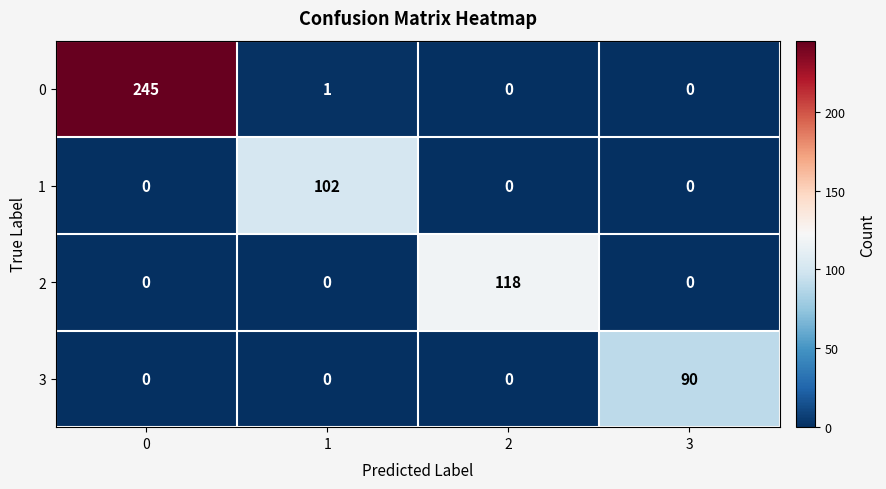

Reading left to right, extract all data points from this chart.

0: 0=245	1=1	2=0	3=0
1: 0=0	1=102	2=0	3=0
2: 0=0	1=0	2=118	3=0
3: 0=0	1=0	2=0	3=90